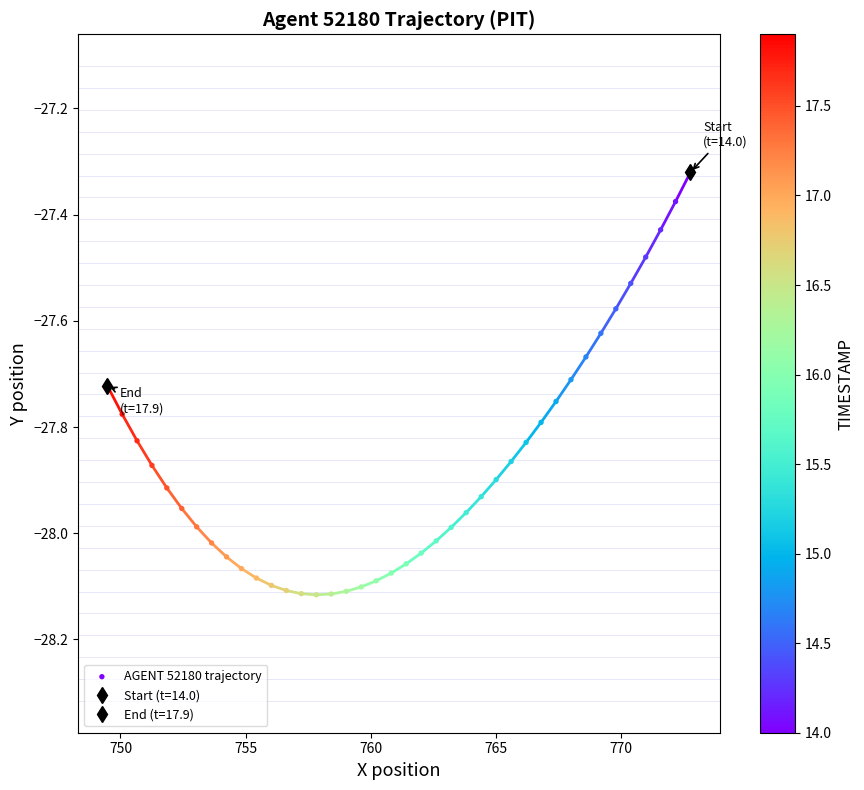

Count the number of points in this scatter plot.

40